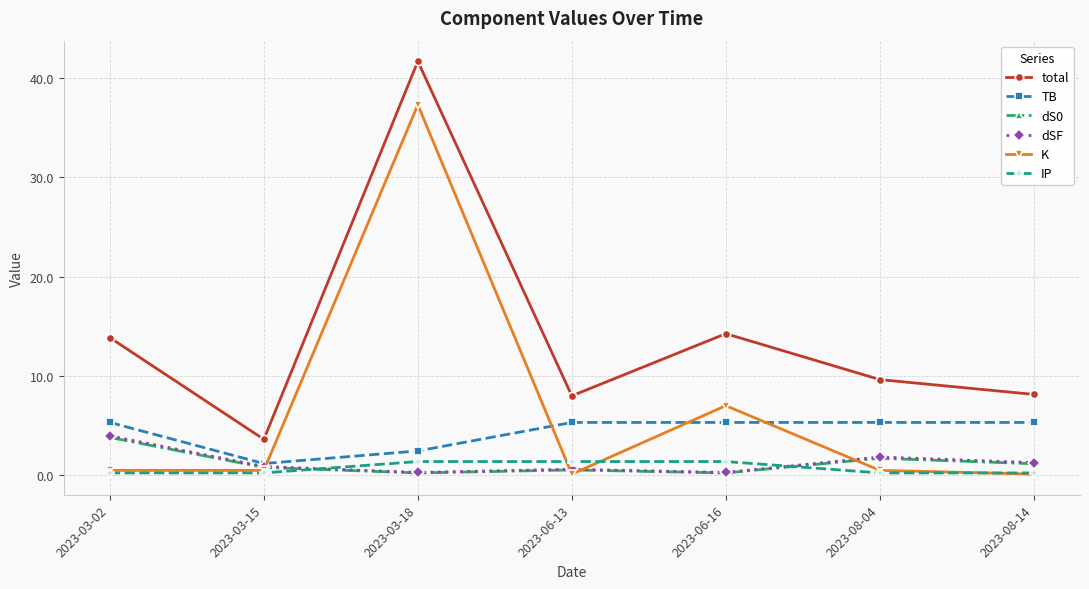

At which category does total reach its first local peak?

2023-03-18